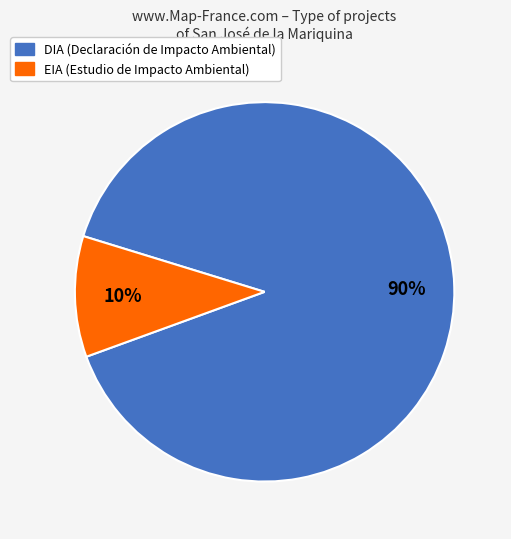

True or false: DIA accounts for 82% of the total.

False